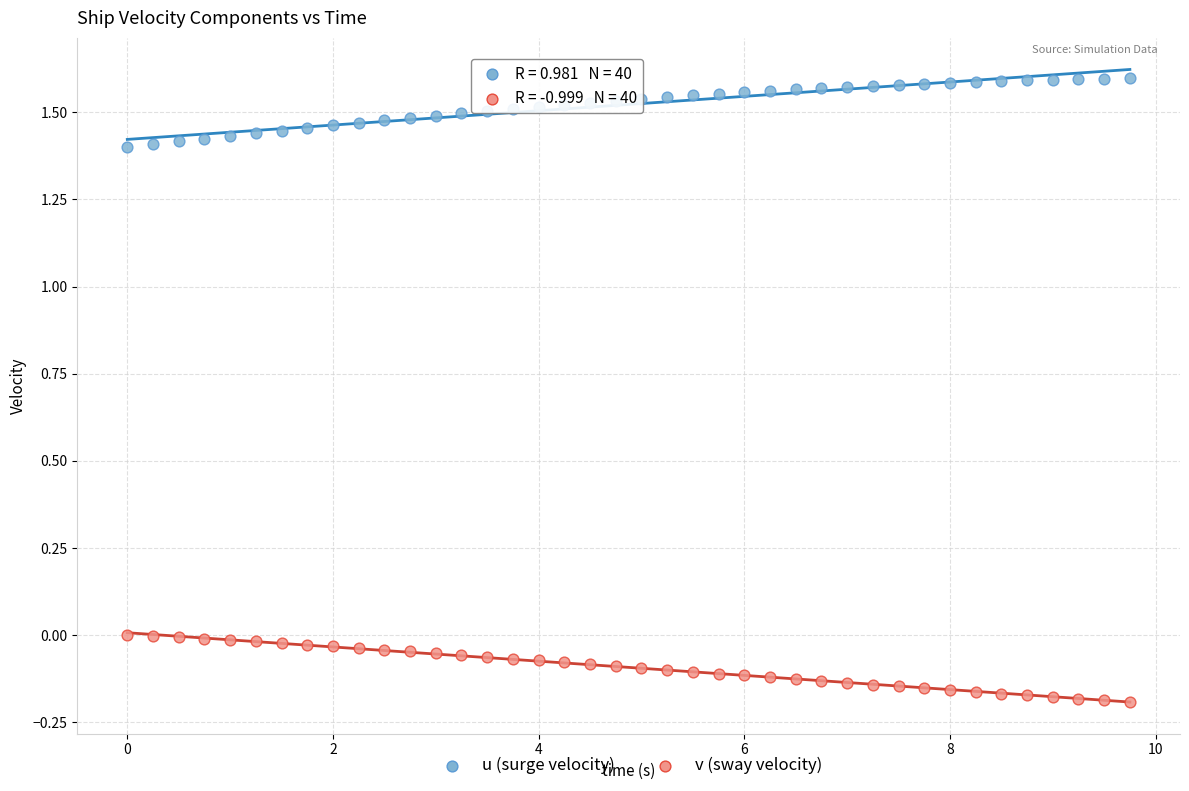

Across all data points, what is the range of Y values (max minus min)?

1.8